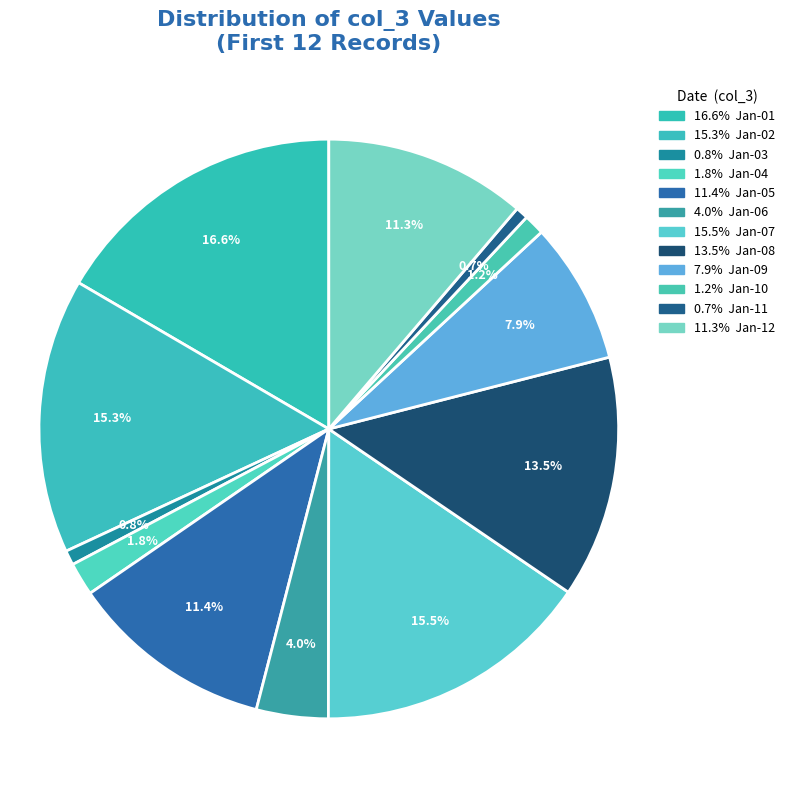

How many slices are in this pie chart?

12